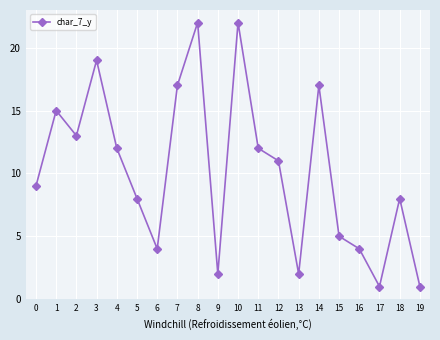

Reading left to right, extract all data points from this chart.

9	15	13	19	12	8	4	17	22	2	22	12	11	2	17	5	4	1	8	1